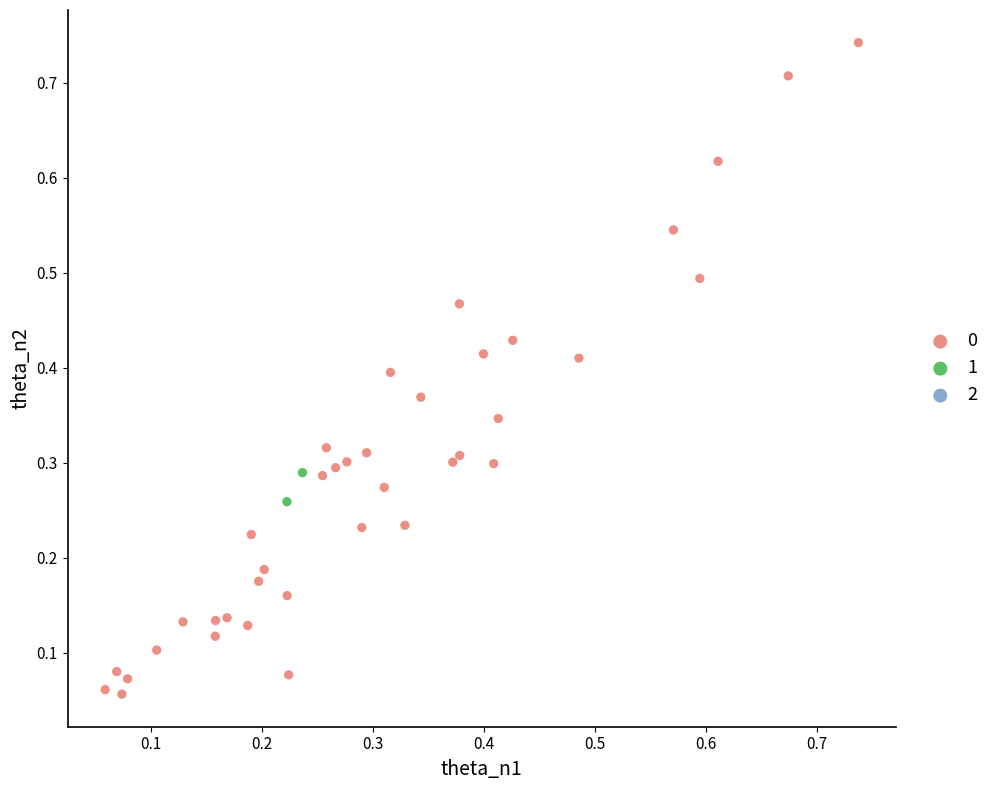

Which series reaches the maximum Y coordinate?

0